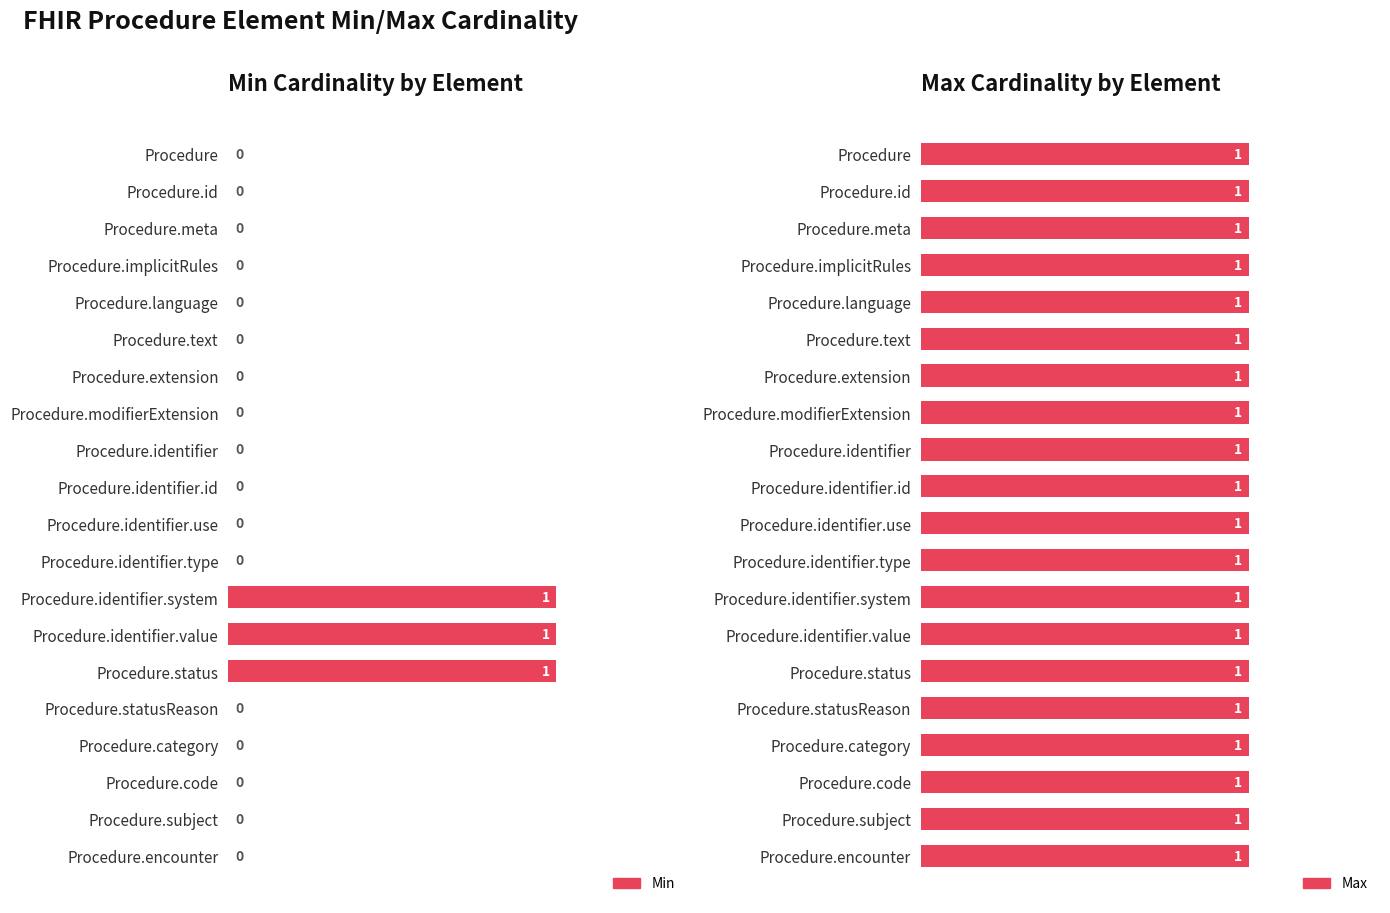

Which has a higher value, Procedure.subject or Procedure.category?

Procedure.subject